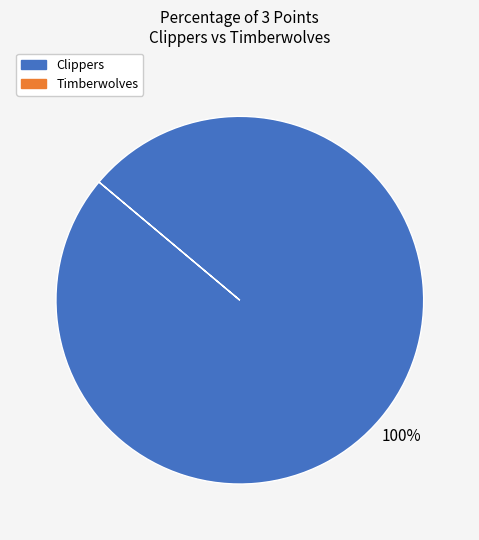

Is there a majority slice in this chart?

Yes